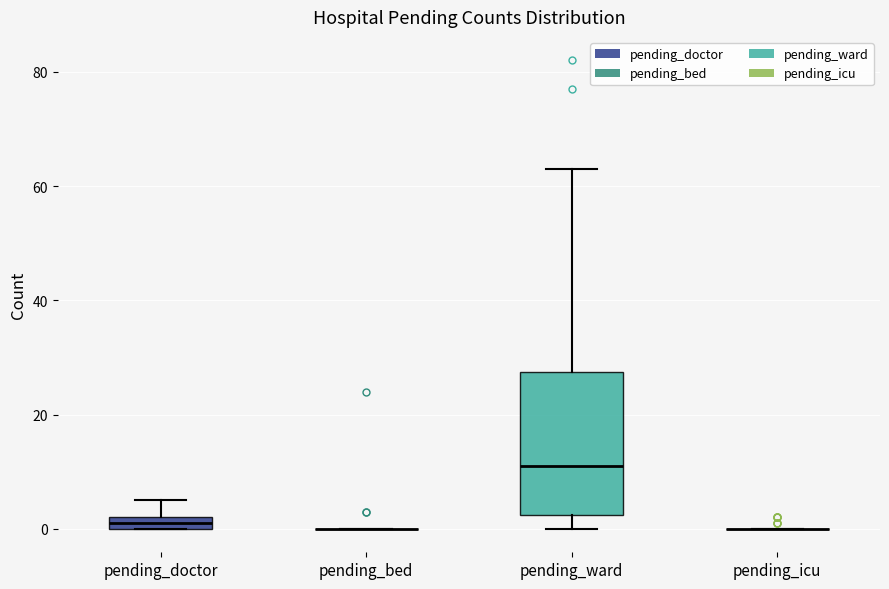

Where is the lower edge of the box for pending_doctor on the y-axis? The values are not printed on the chart, so give them approximately, as read against the axis.

0